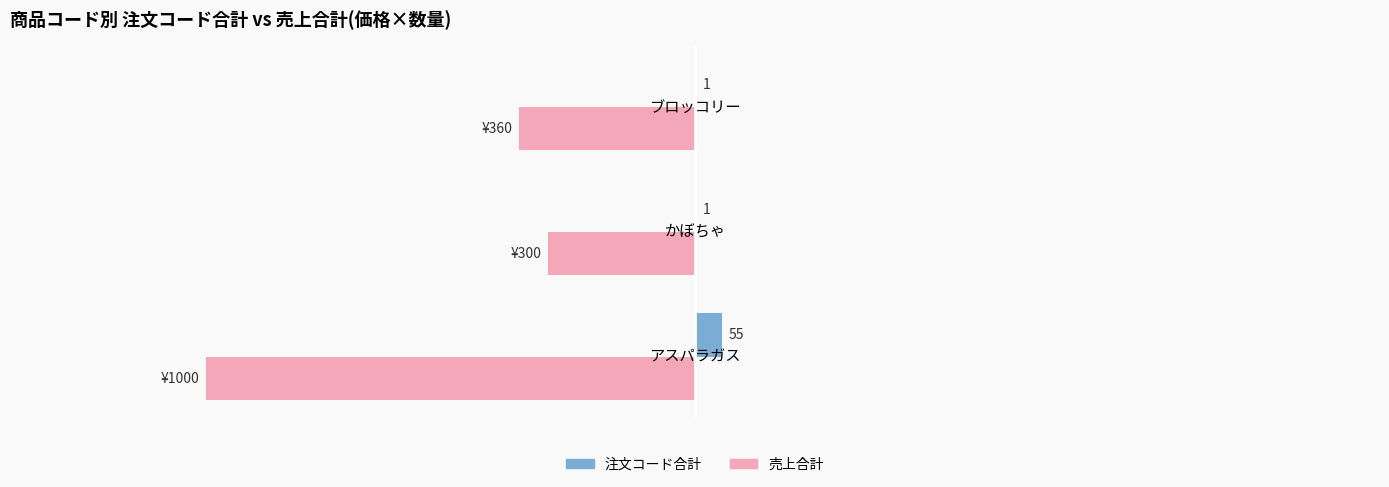

Which series has the largest total across all categories?

注文コード合計